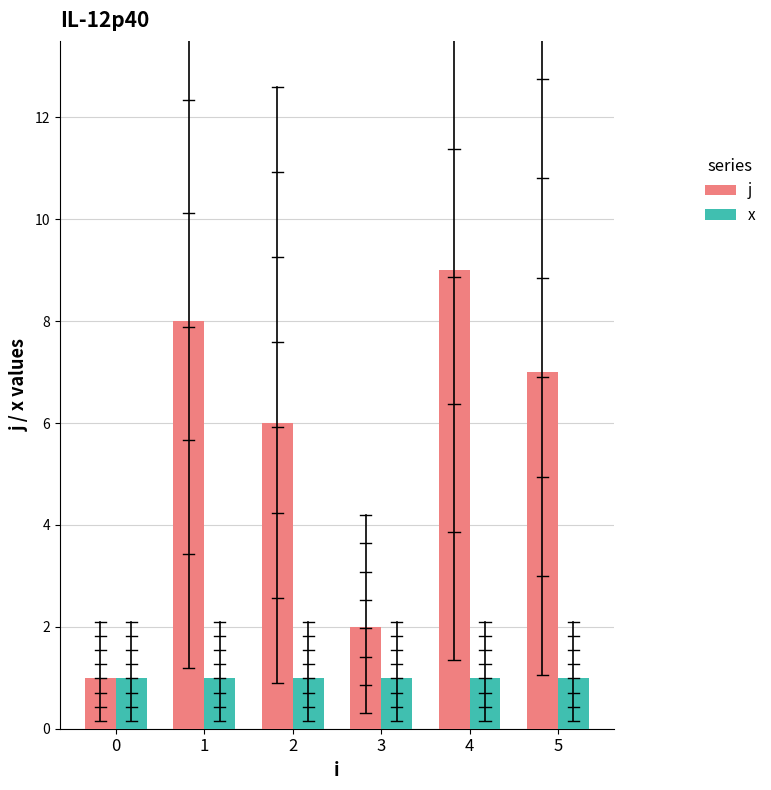

Reading left to right, extract all data points from this chart.

j: 1	8	6	2	9	7
x: 1	1	1	1	1	1